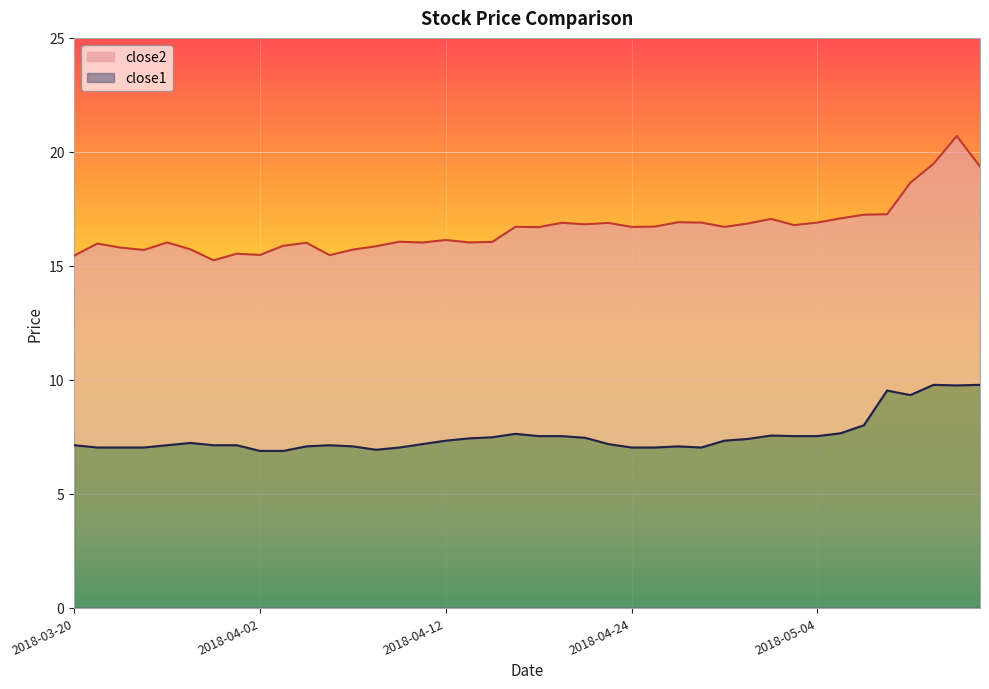

Is it true that close2 equals 24.7 at 2018-04-11?

False